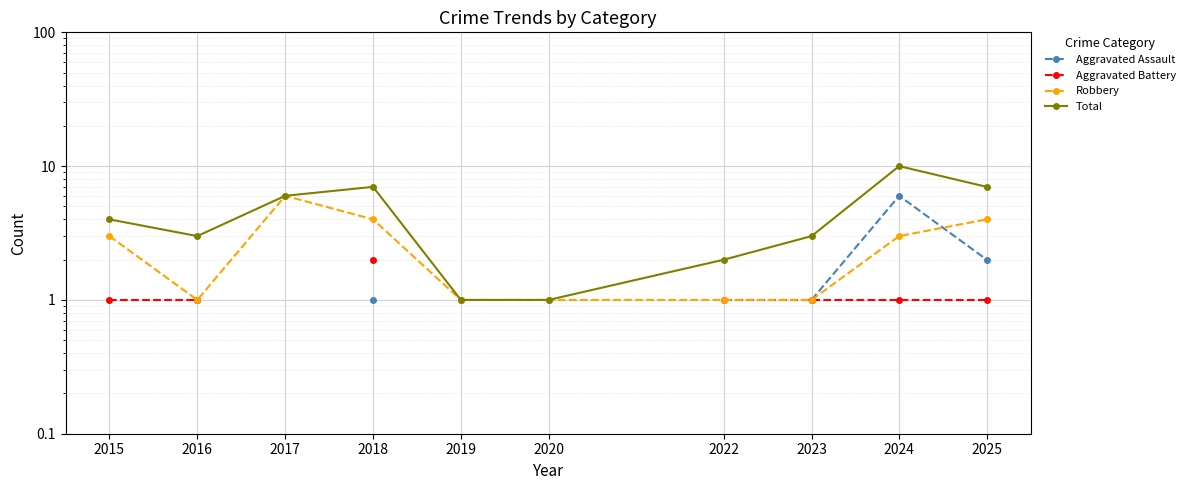

How many interior local peaks does the Total series have?

2